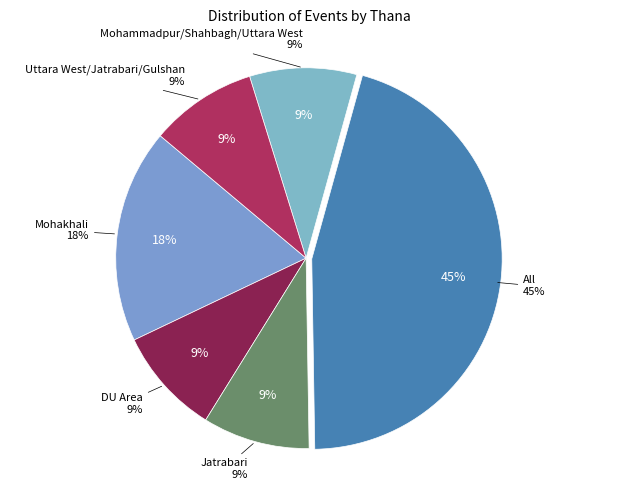

How many slices are in this pie chart?

6